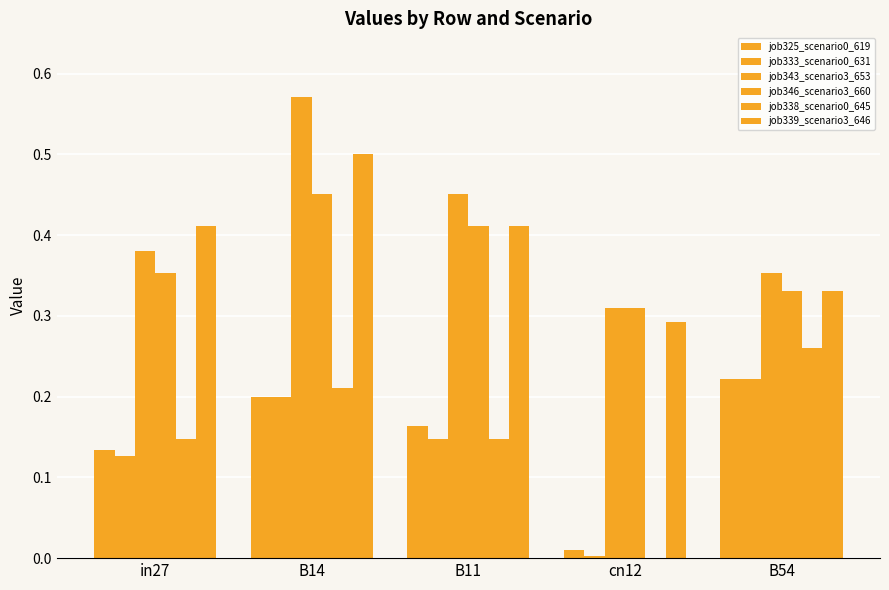

True or false: job346_scenario3_660 has a value of 0.1 at B54.

False